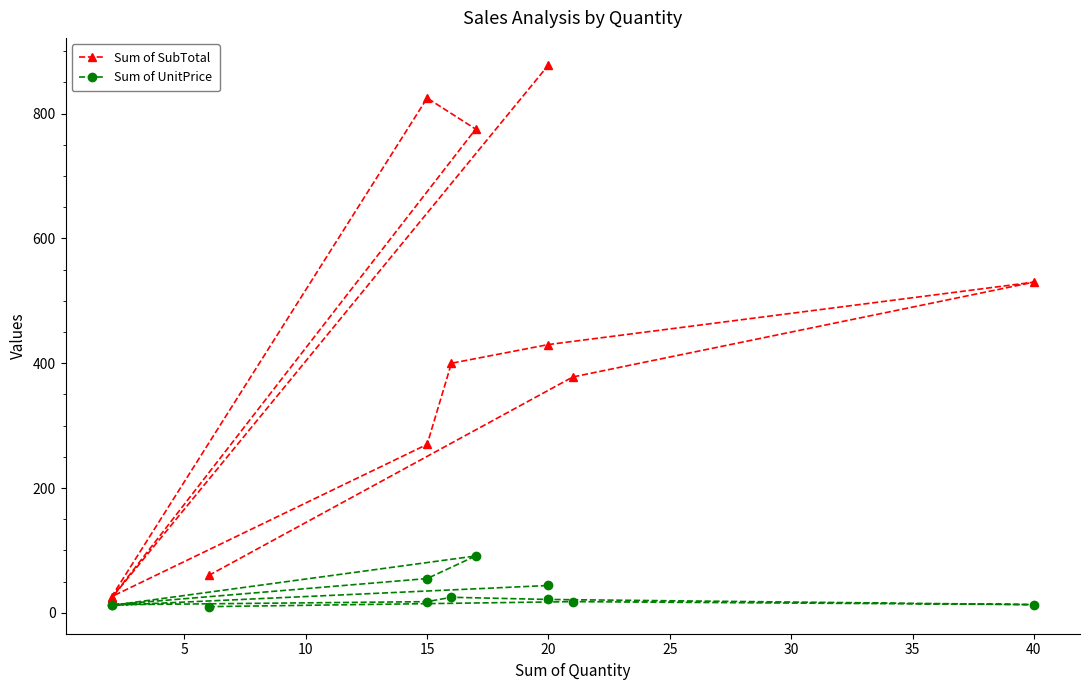

True or false: Sum of SubTotal and Sum of UnitPrice intersect in this chart.

False